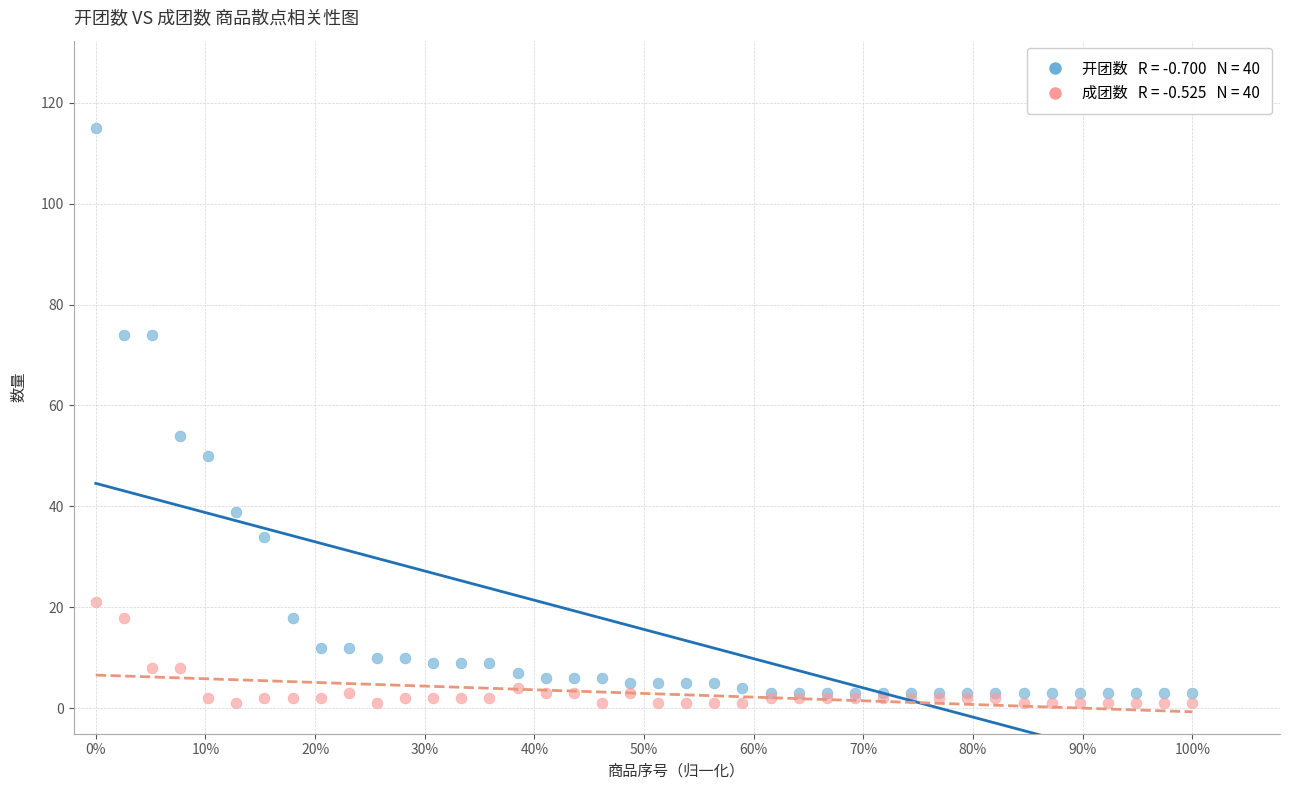

Across all series, what Y value is closest to 58?

54